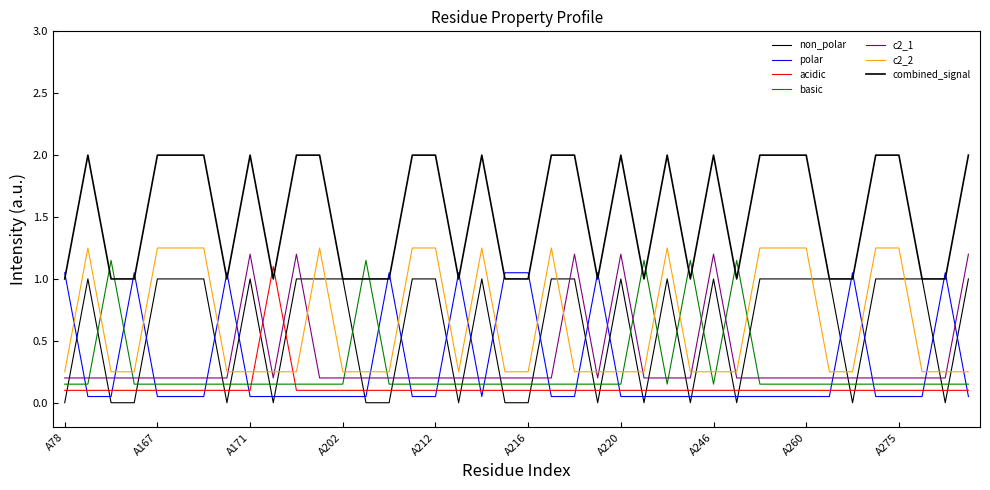

Does the chart have visible grid lines?

No